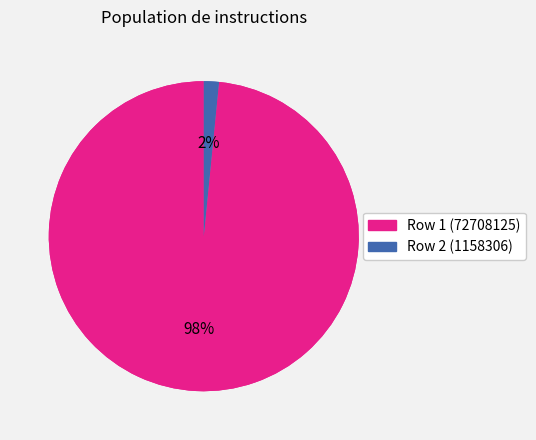

What is the change in value from 72708125 instructions to 1158306 instructions?

-71549819